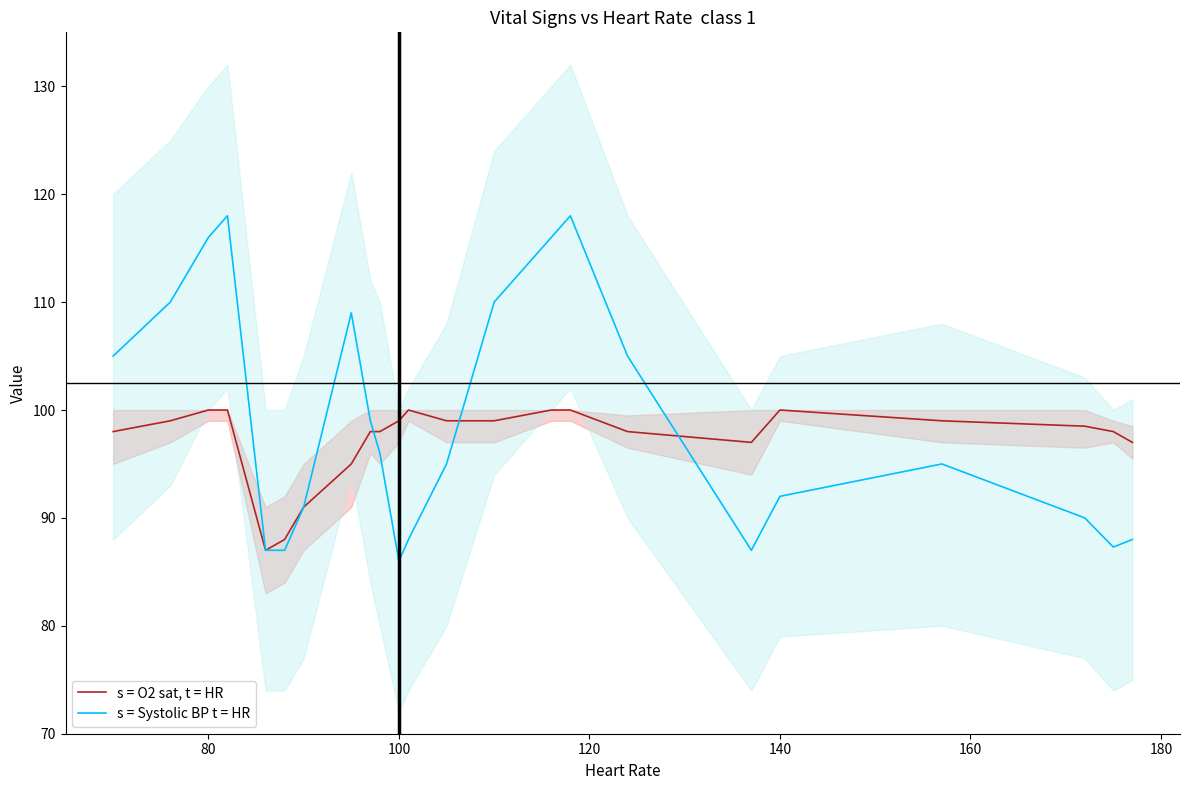

What is the lowest value of the s = O2 sat, t = HR series?

87.0